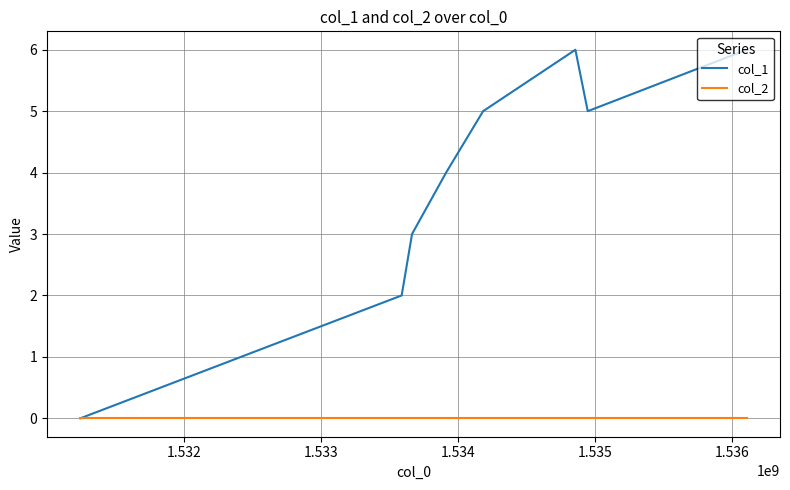

What is the difference between the maximum and minimum values in the col_1 series?

6